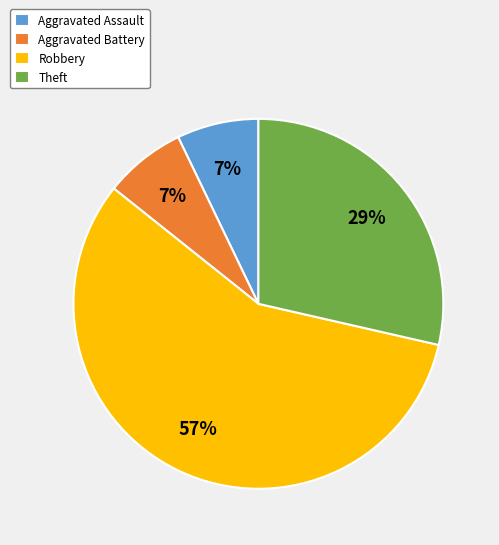

Which slice is the largest?

Robbery